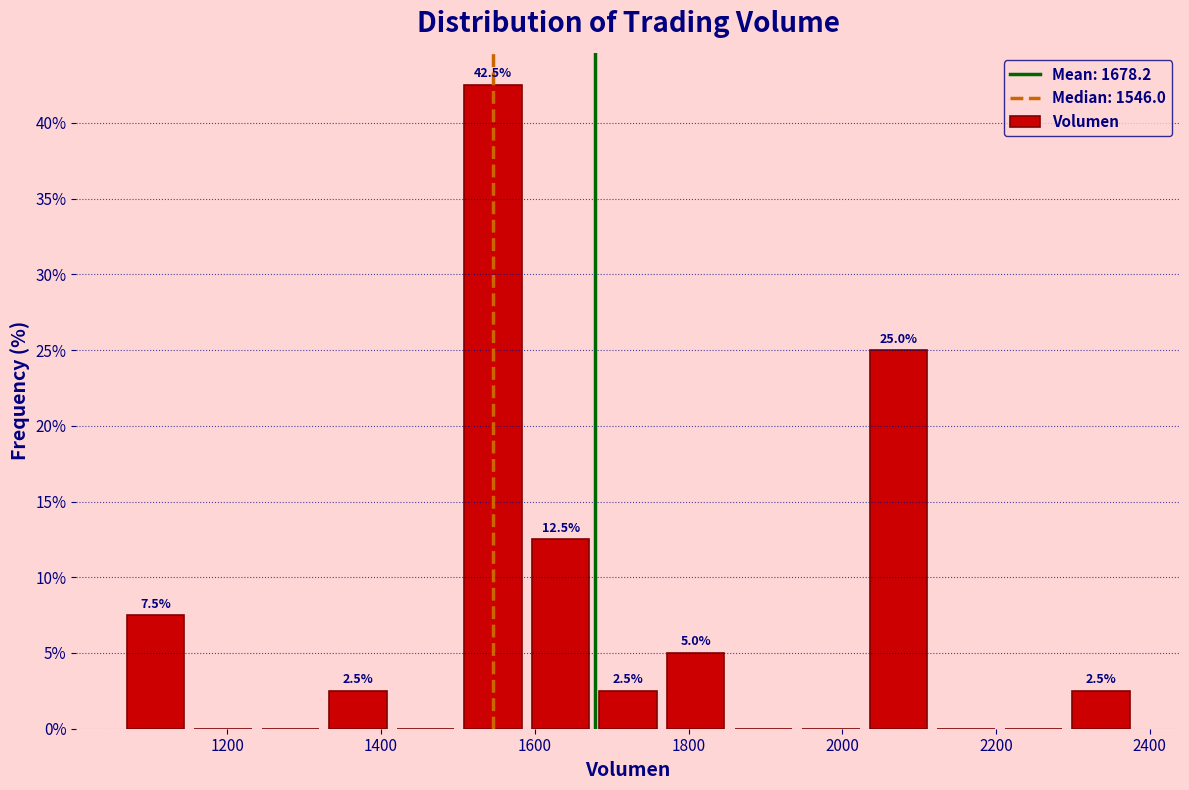

Which range on the x-axis has the tallest bar?

1500 to 1580